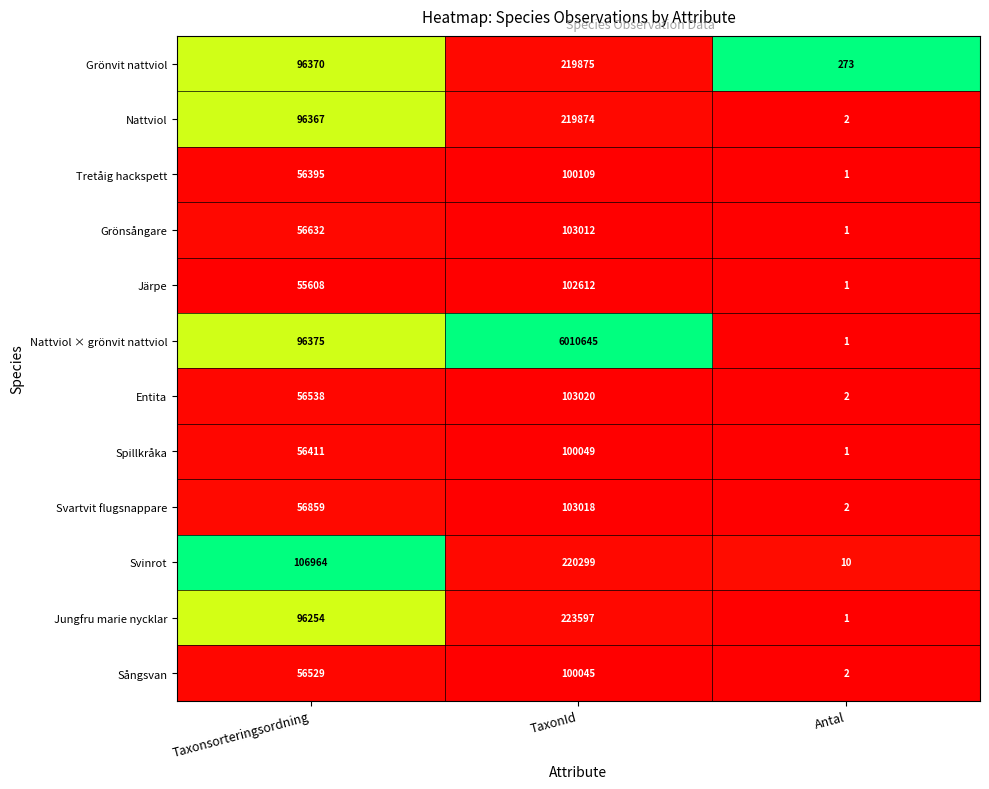

Which category has the highest value across all series?

TaxonId